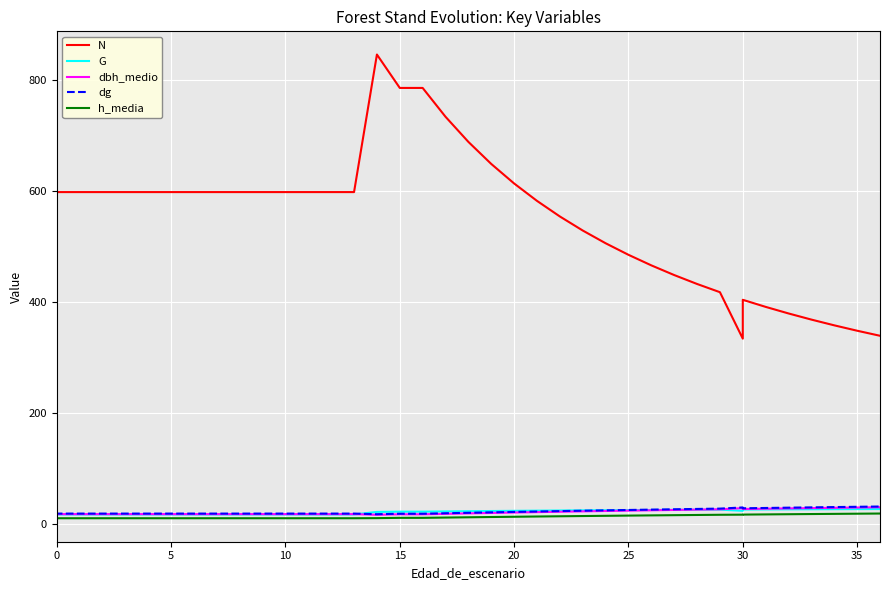

How many categories are shown in the chart?

39